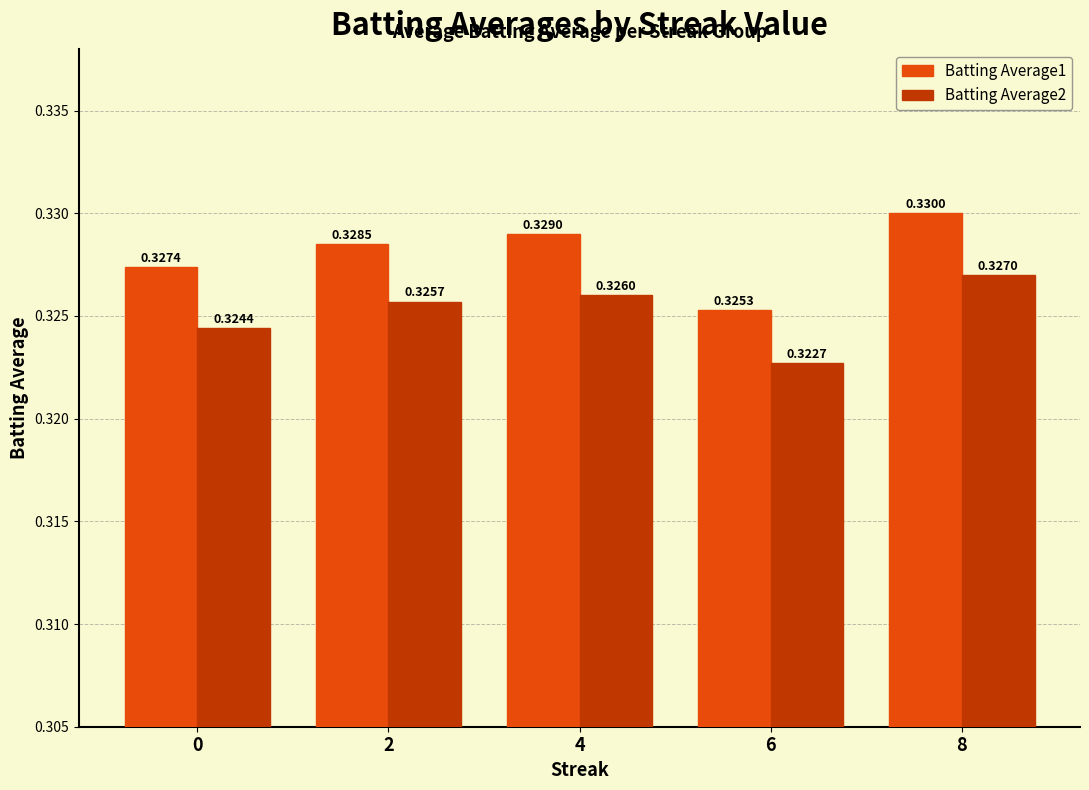

What is the sum of all Batting Average1 values?

1.6